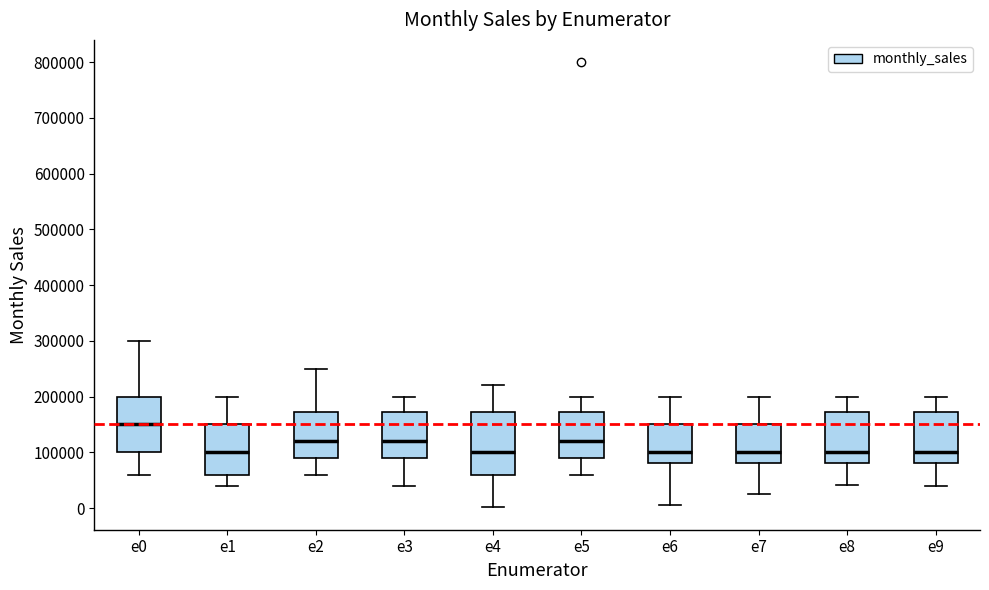

Comparing the boxes themselves (not the whiskers), which one is the tallest?

e4